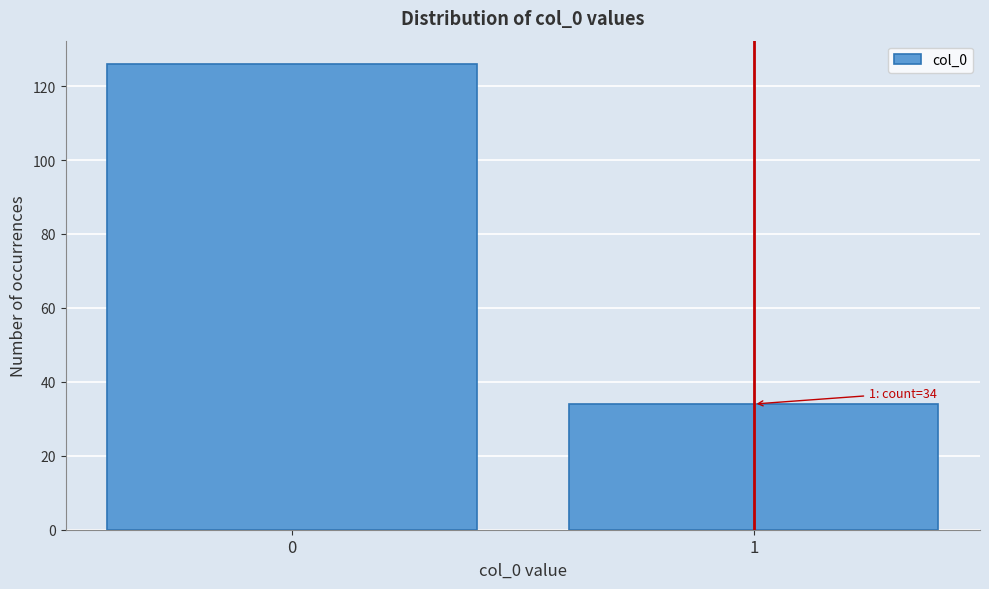

Reading left to right, what are all the values shown in this chart?

126	34